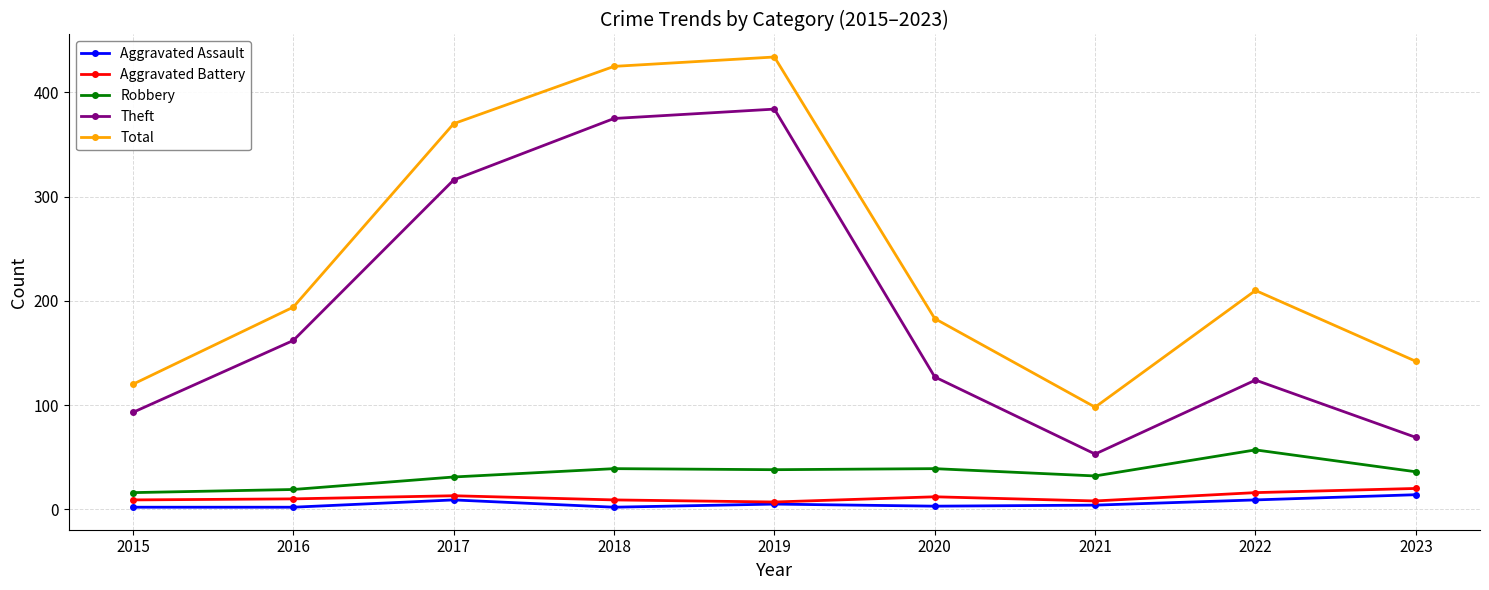

What value does the Robbery series have at 2022, to the nearest 10?

60